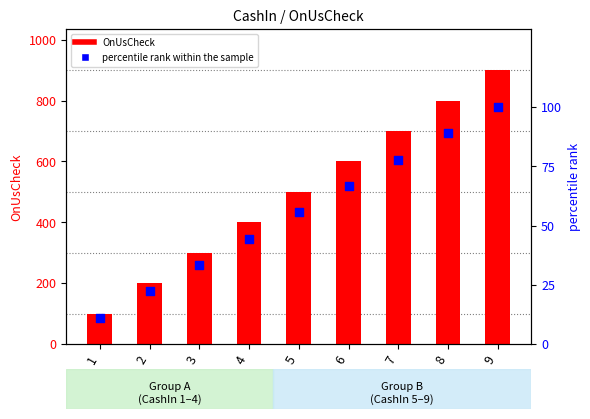

What are all the series names shown in the legend?

OnUsCheck, percentile rank within the sample